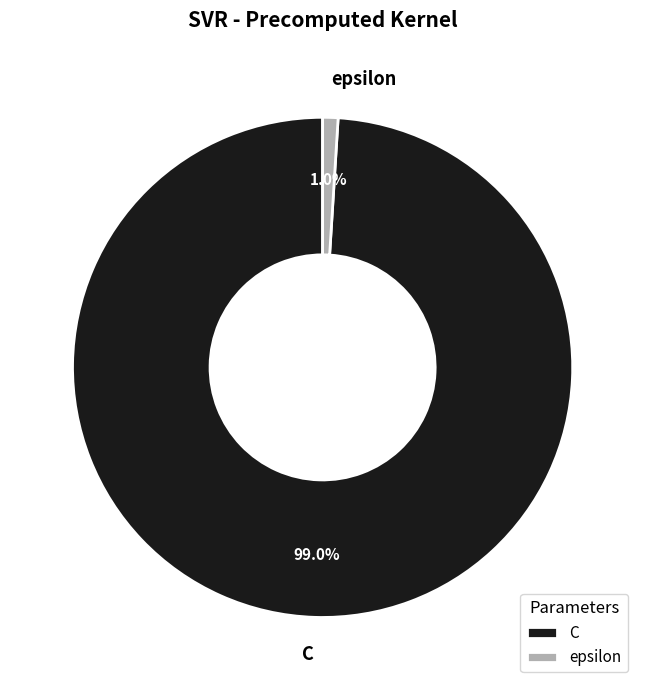

How many slices are in this pie chart?

2